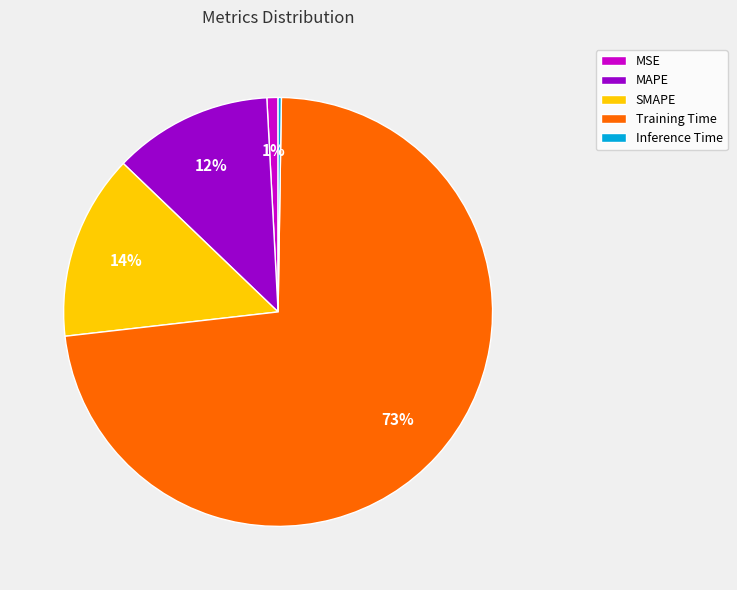

True or false: SMAPE accounts for 14% of the total.

True